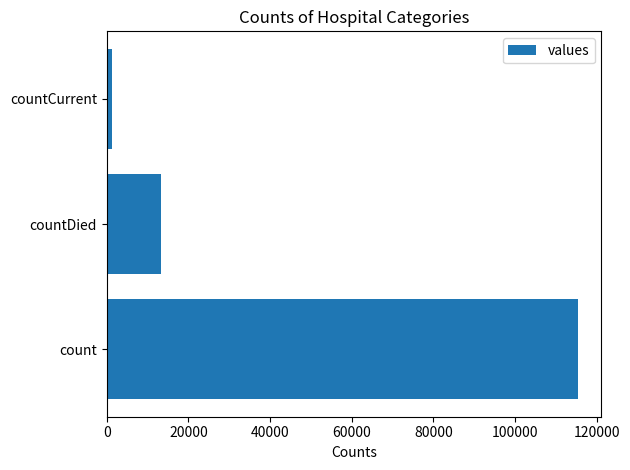

What is the average value?

43368